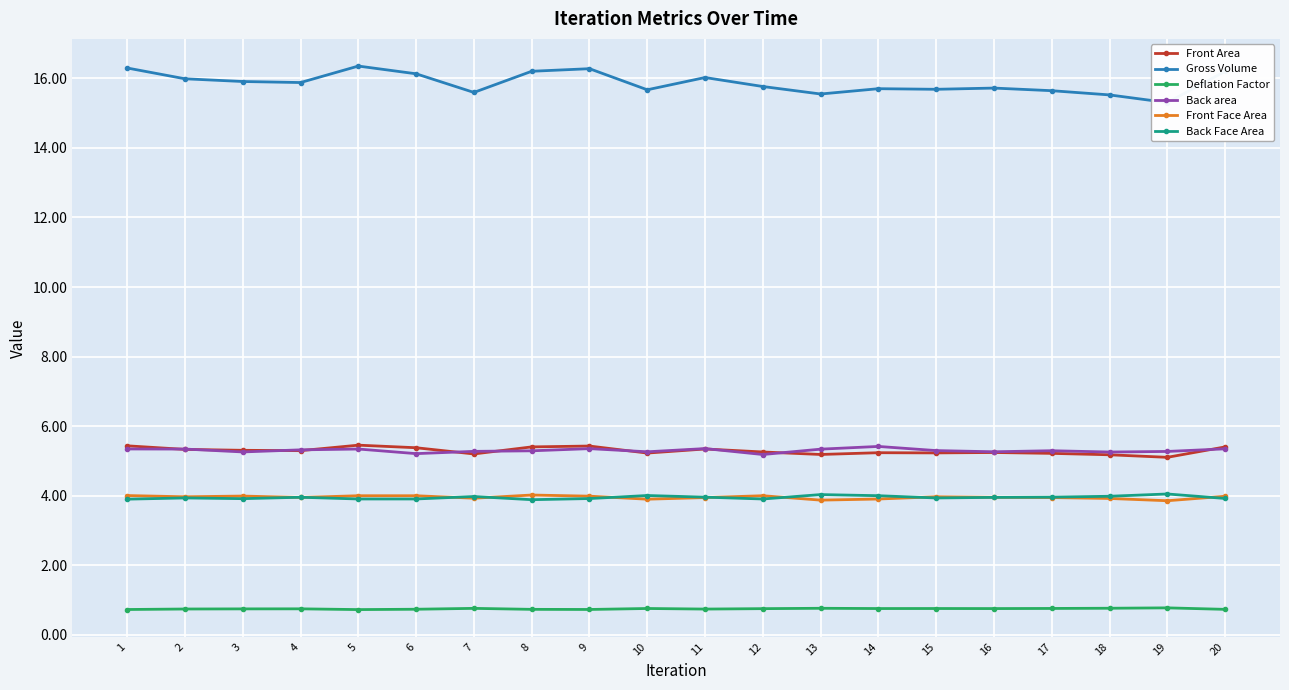

Which category has the highest value in the Front Face Area series?

8